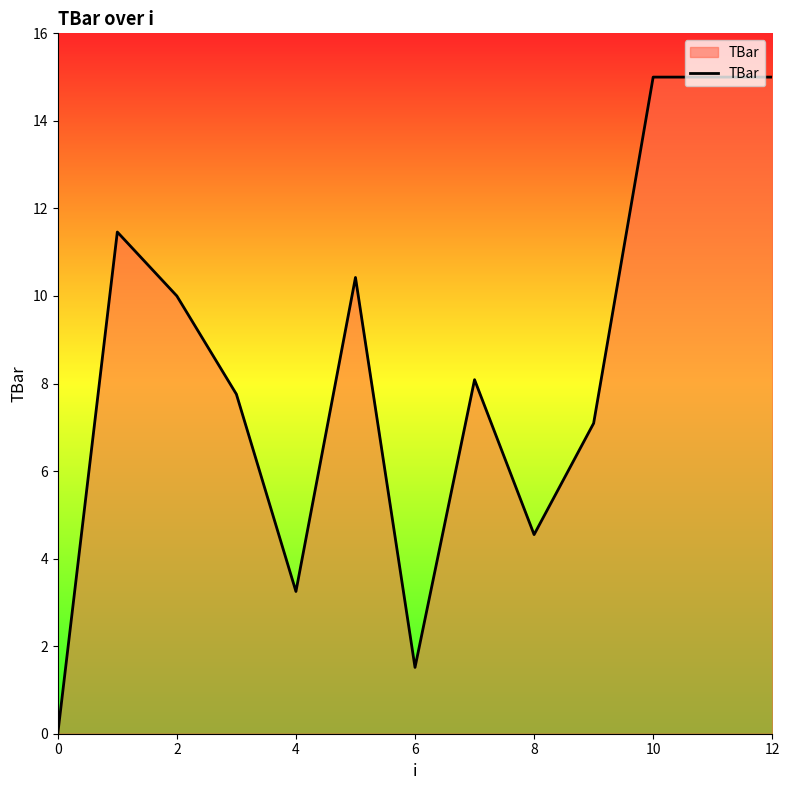

Count the number of data series in this chart.

1